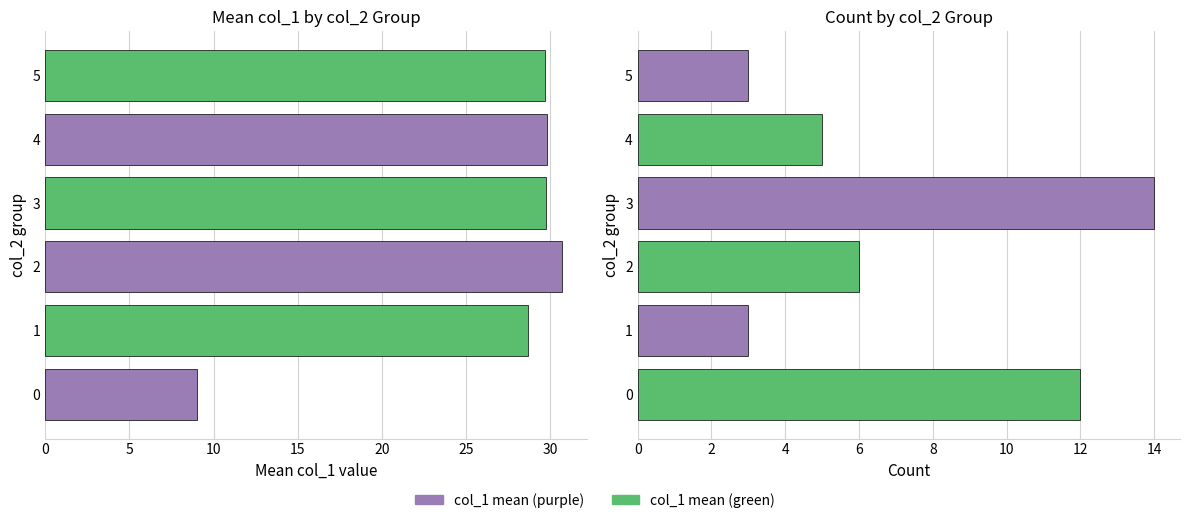

At which category is the sum across all series the highest?

15